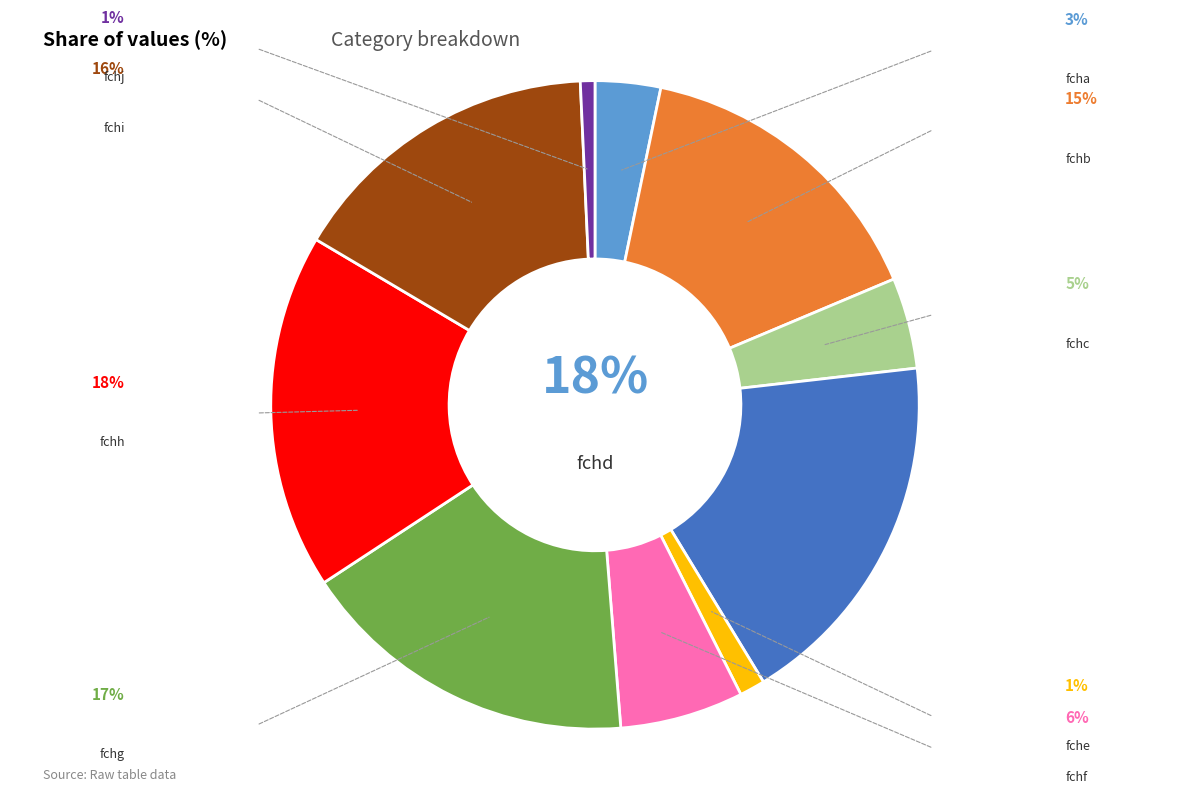

To the nearest percent, what portion does fchc represent?

5%